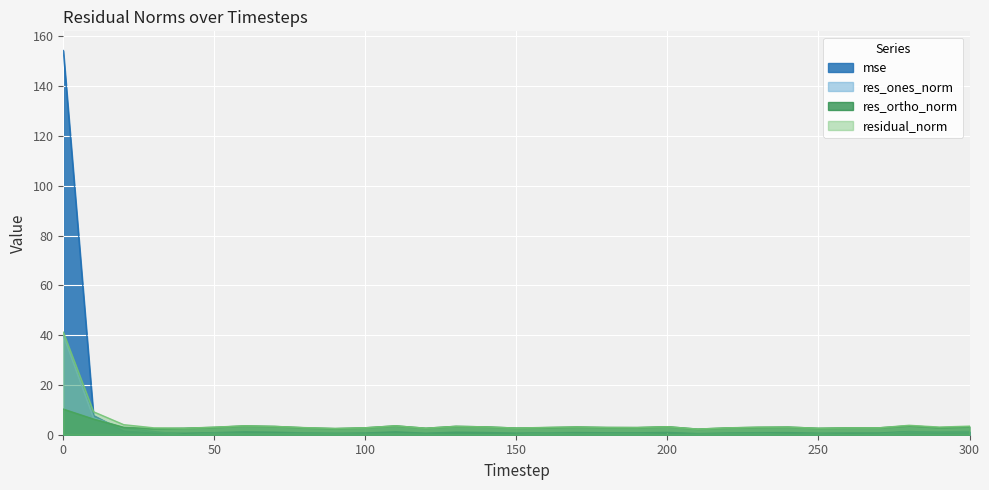

What is the difference between the highest and lowest values at 80?

2.2